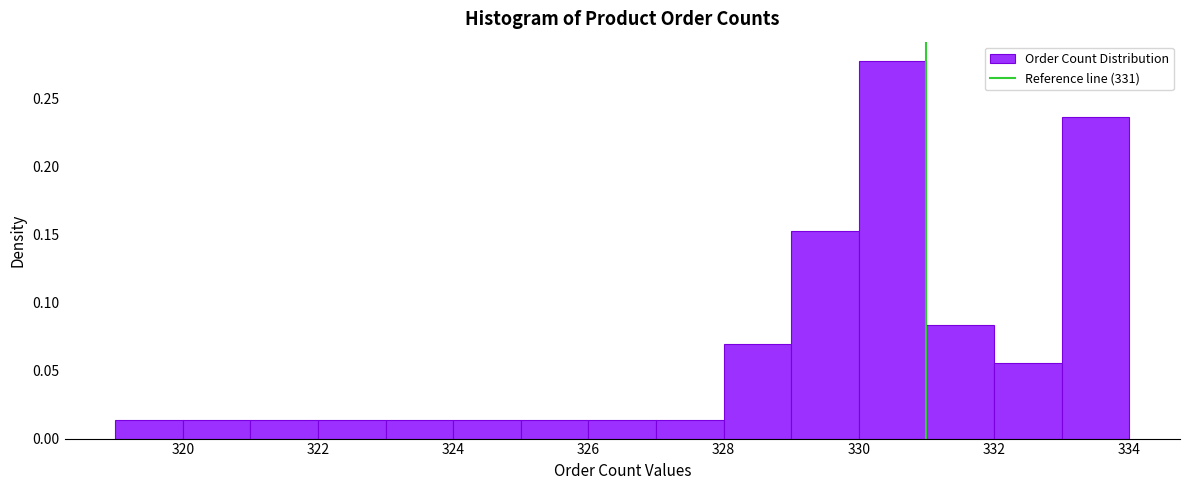

Reading left to right, transcribe this chart: for each bar, give the range it covers on the x-axis and its height. The values are not printed on the chart, so give them approximately, as read against the axis.

319 to 320: 0.015
320 to 321: 0.015
321 to 322: 0.015
322 to 323: 0.015
323 to 324: 0.015
324 to 325: 0.015
325 to 326: 0.015
326 to 327: 0.015
327 to 328: 0.015
328 to 329: 0.070
329 to 330: 0.155
330 to 331: 0.280
331 to 332: 0.085
332 to 333: 0.055
333 to 334: 0.235